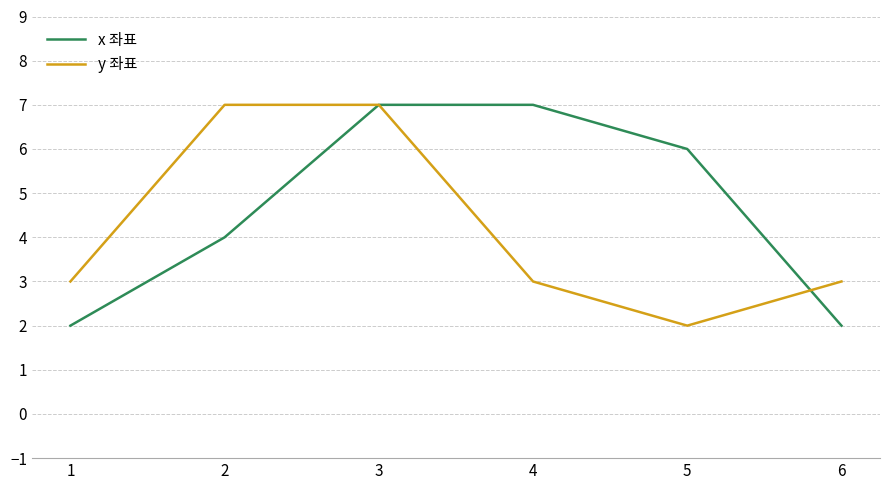

At how many categories does at least one series exceed 2?

6